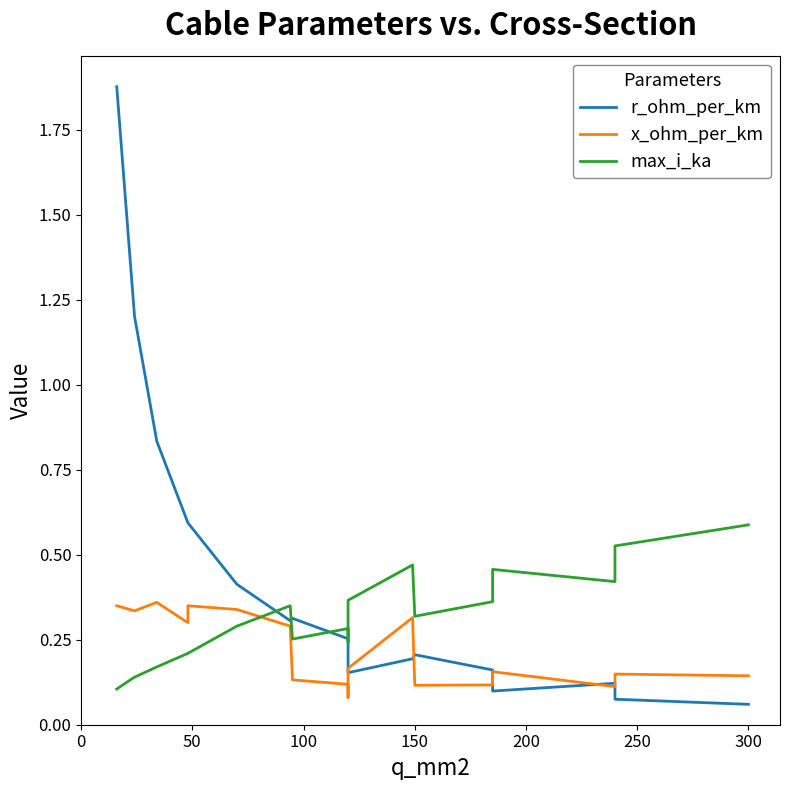

What is the approximate value of r_ohm_per_km at 0?

1.9